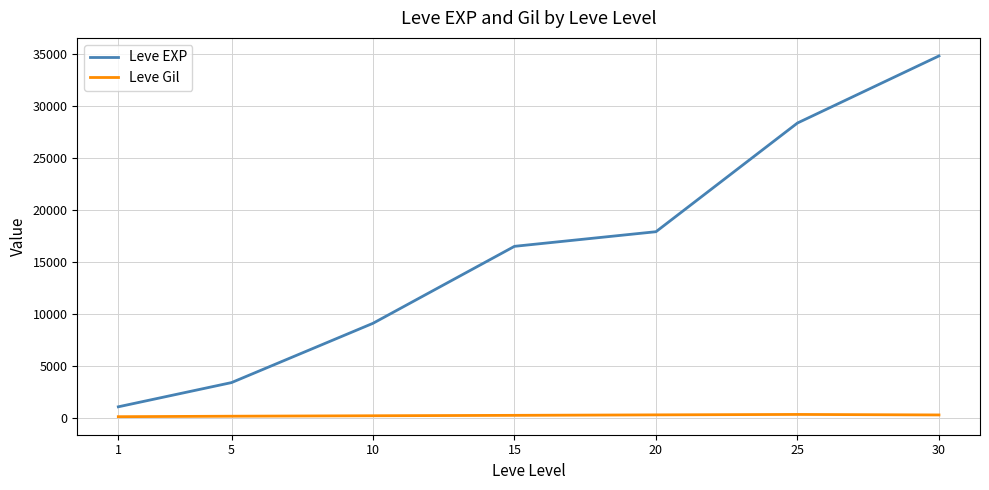

What is the difference between the second highest and minimum values in the Leve EXP series?

27328.3